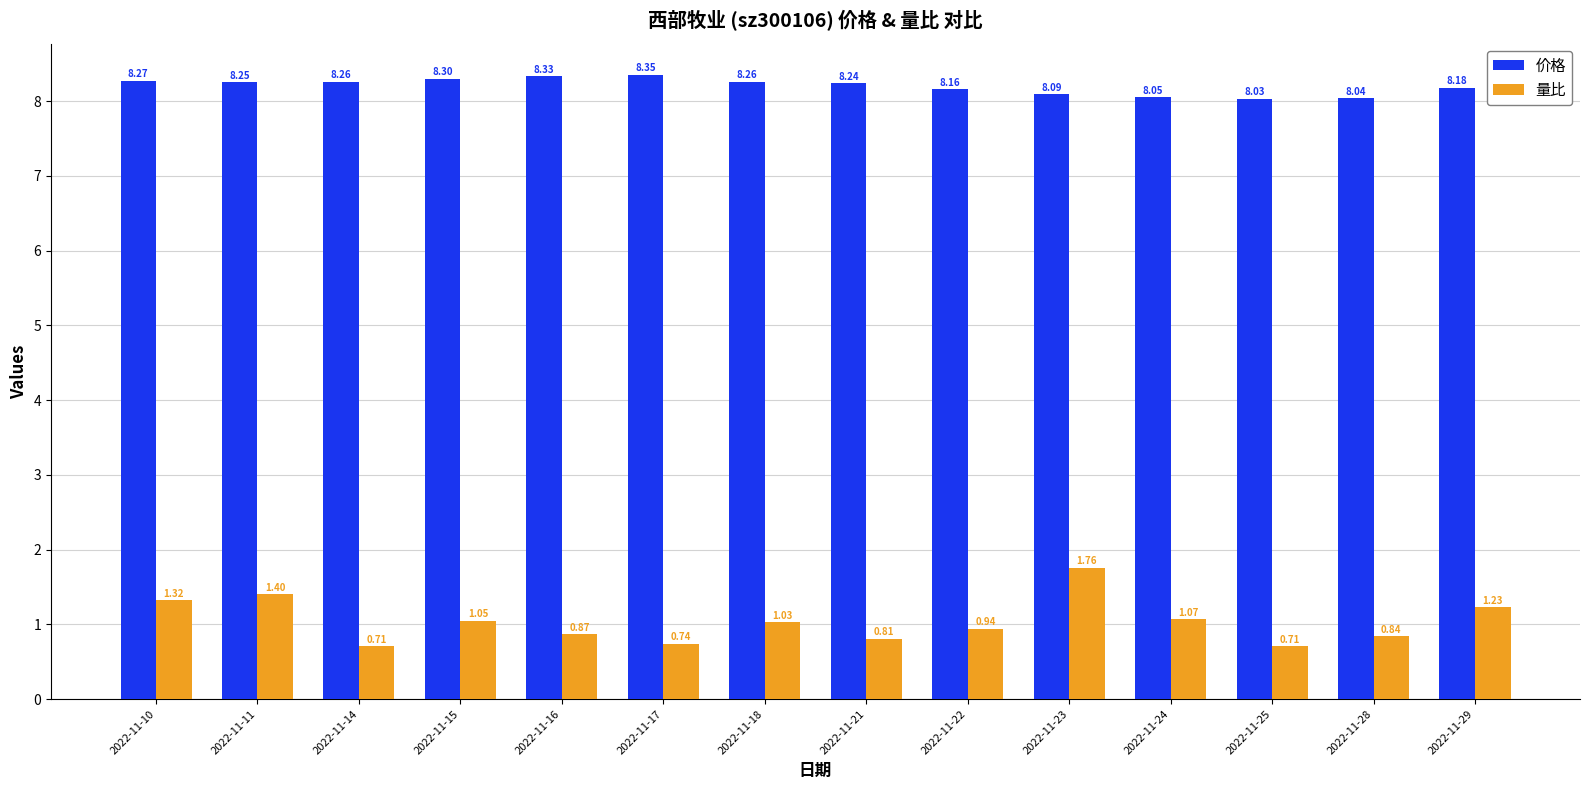

At which category is the sum across all series the highest?

2022-11-23